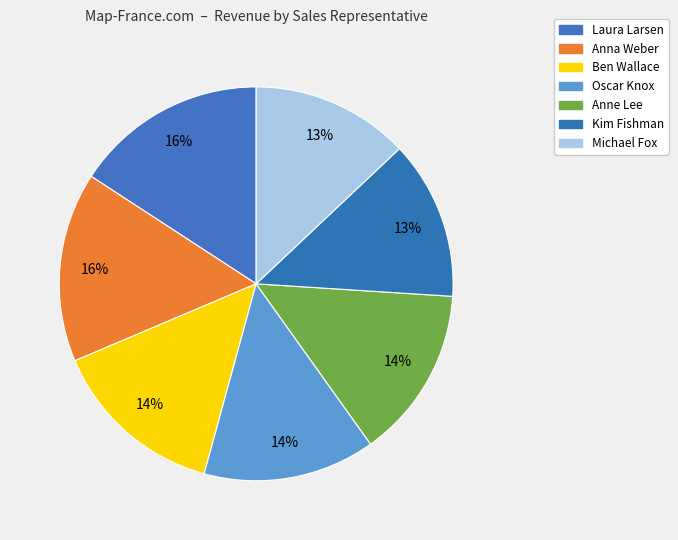

Does Michael Fox account for over 50% of the chart?

No